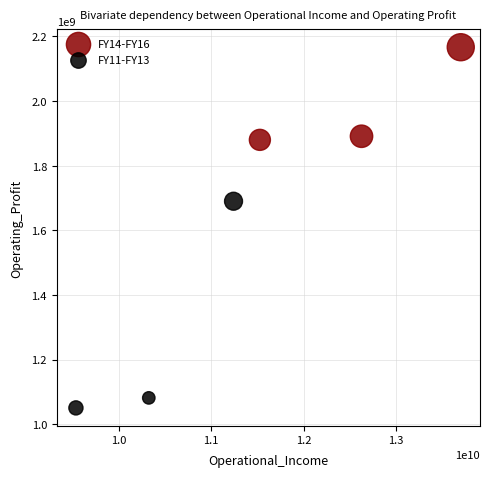

Which series has the widest spread of Y values?

FY11-FY13